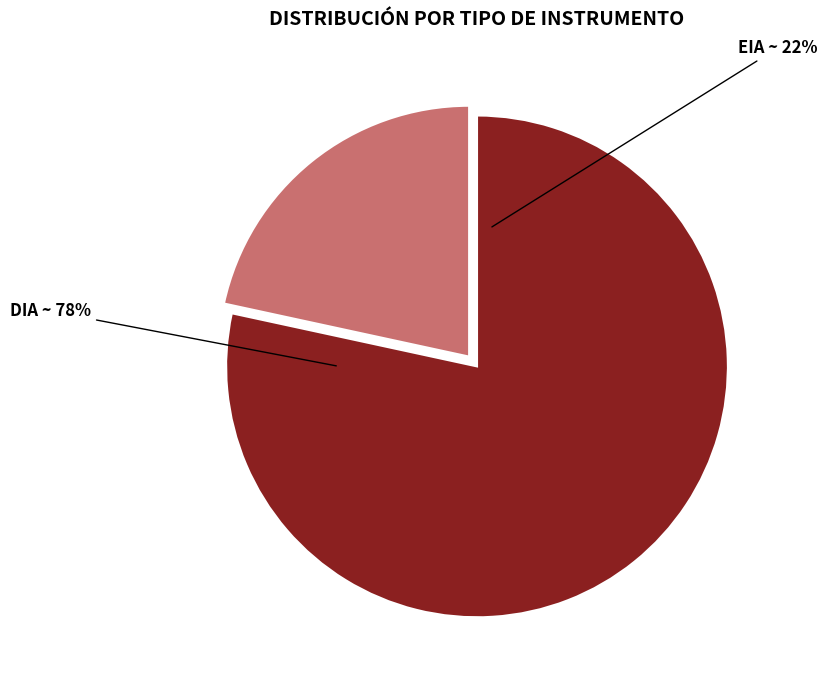

Is there any slice that represents more than half of the pie?

Yes